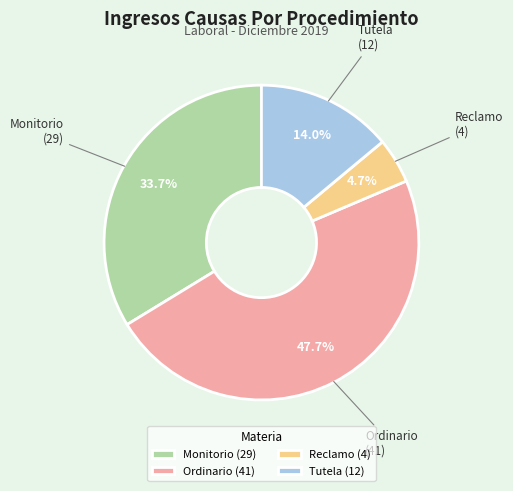

What percentage is NOT represented by Tutela?

86.0%